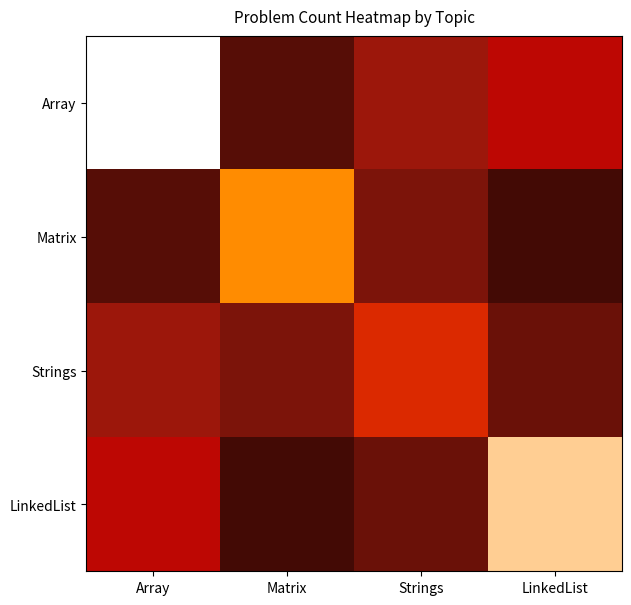

Reading left to right, transcribe all the data shown in this chart.

Array: Array=25	Matrix=4	Strings=8	LinkedList=12
Matrix: Array=4	Matrix=18	Strings=6	LinkedList=3
Strings: Array=8	Matrix=6	Strings=15	LinkedList=5
LinkedList: Array=12	Matrix=3	Strings=5	LinkedList=22